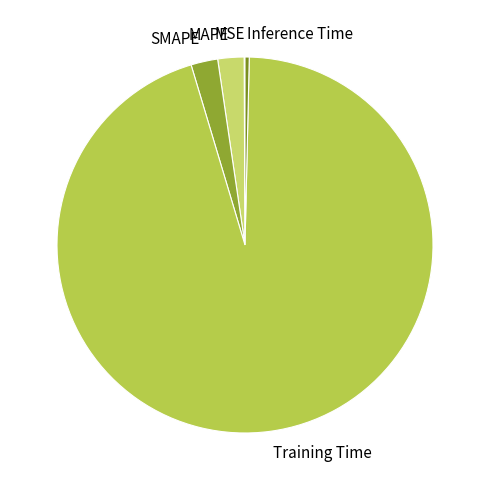

Between Inference Time and Training Time, which is larger?

Training Time